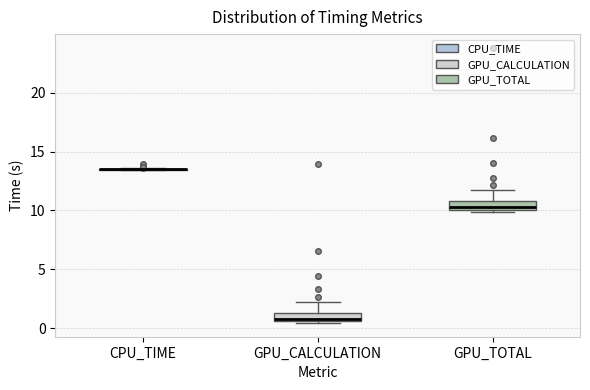

Where does the median line of the box for GPU_CALCULATION sit on the y-axis? The values are not printed on the chart, so give them approximately, as read against the axis.

1.0